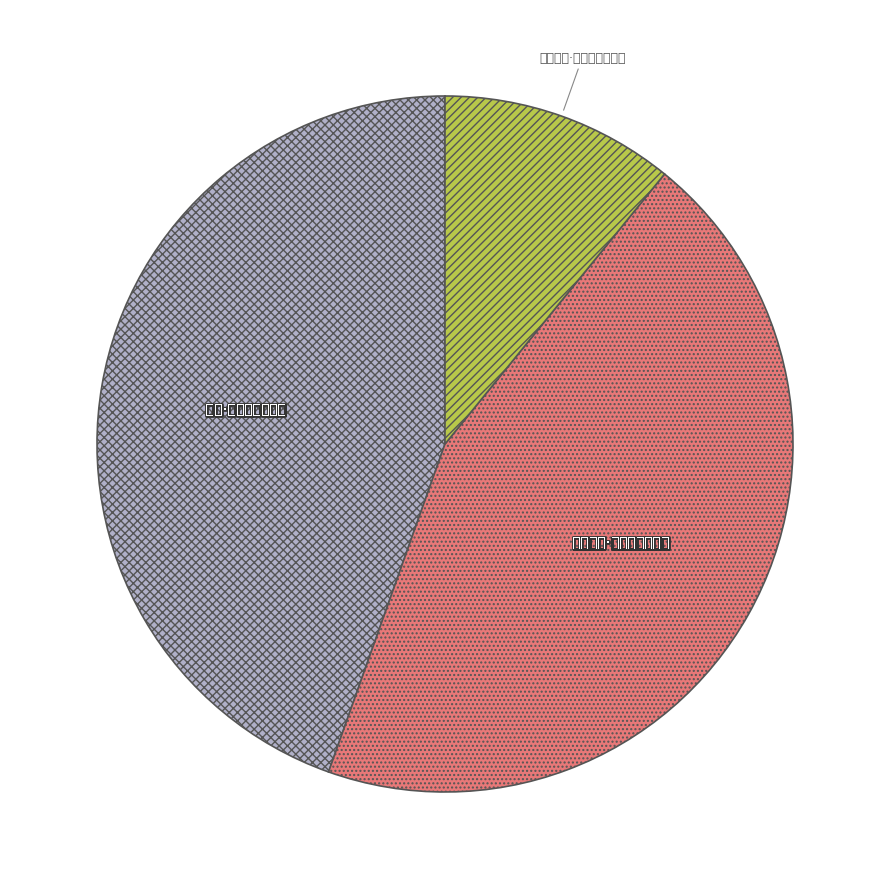

Is it true that 无题·疾病侵凌我亦衰 is 37% of the pie?

False